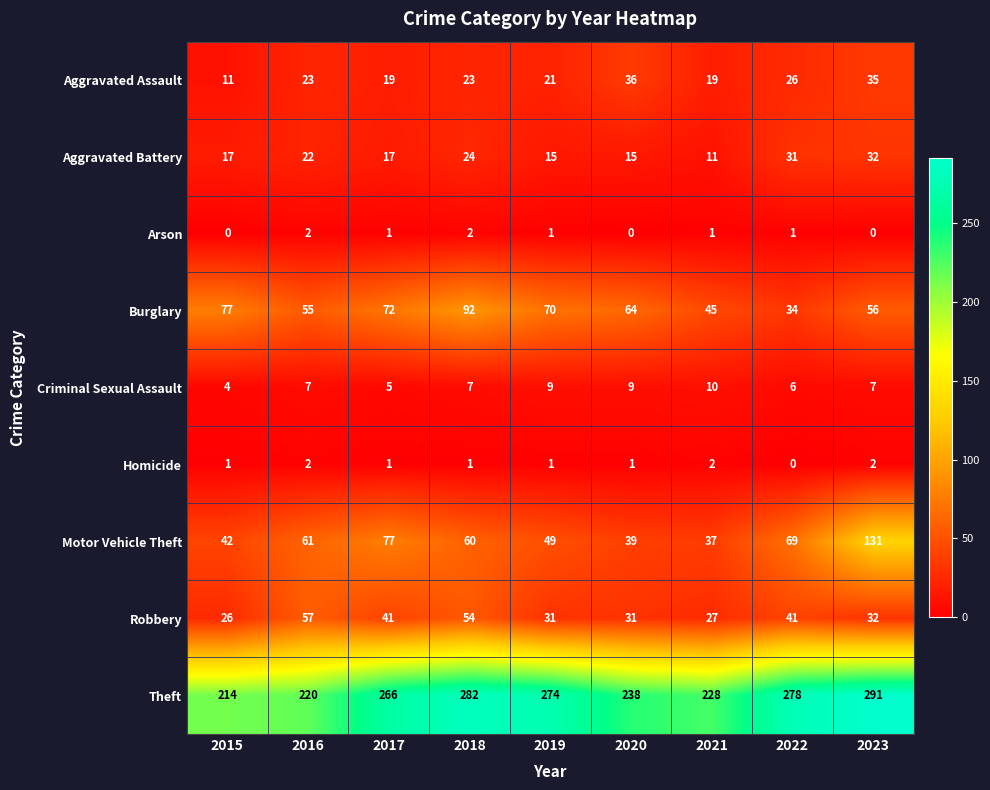

What is the sum of the Motor Vehicle Theft values at 2015 and 2016?

103